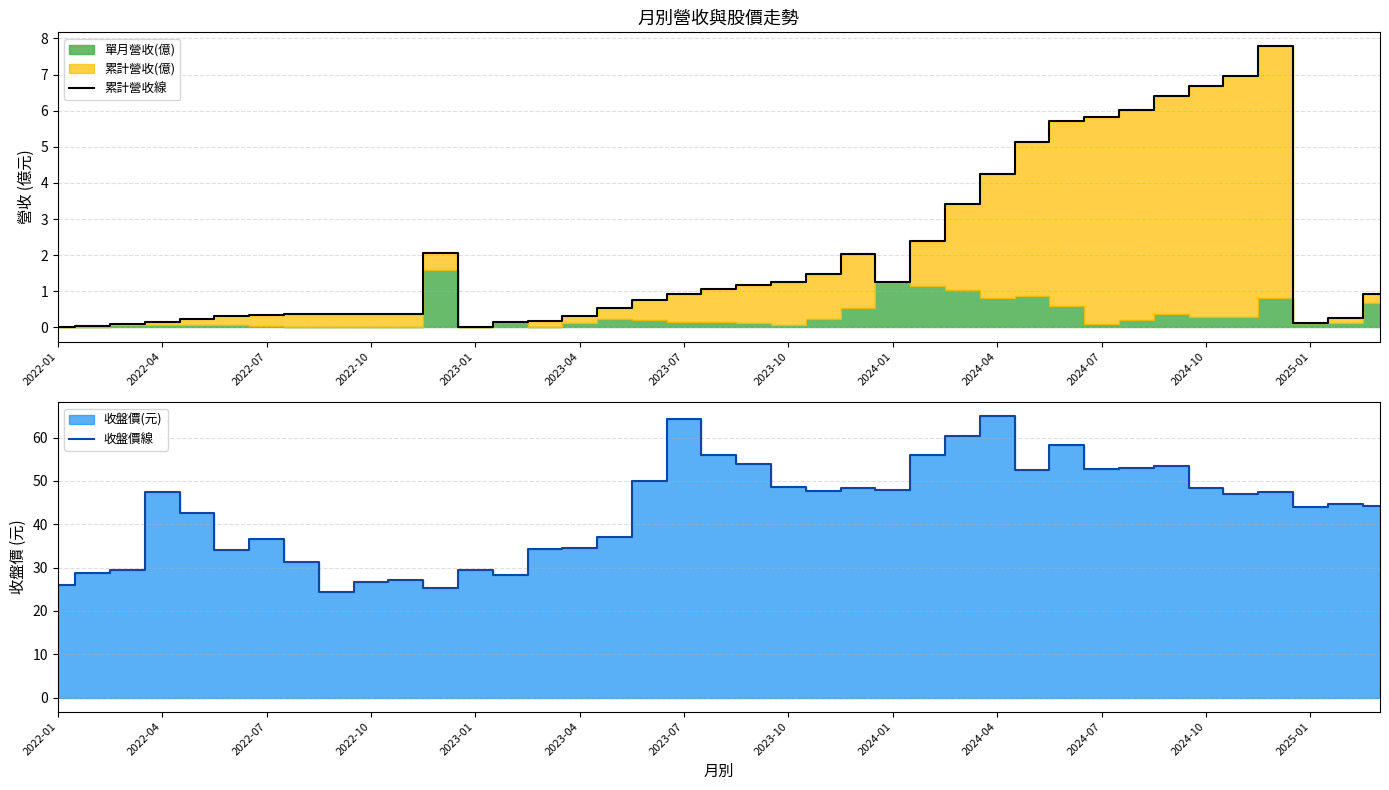

Rank the series at 29 from lowest to highest value.

累計營收線, 收盤價線